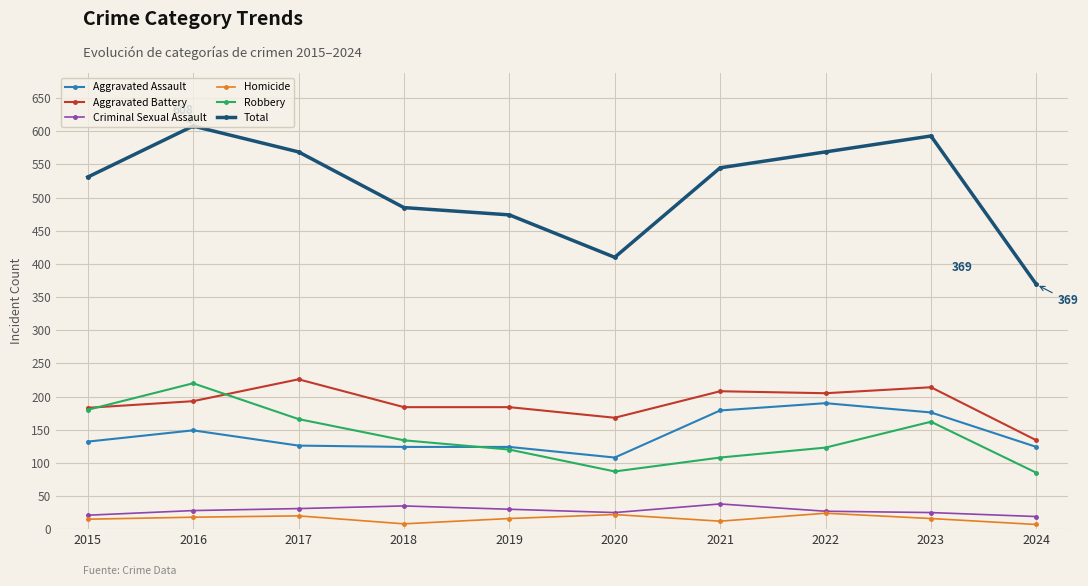

True or false: Aggravated Battery and Total intersect in this chart.

False